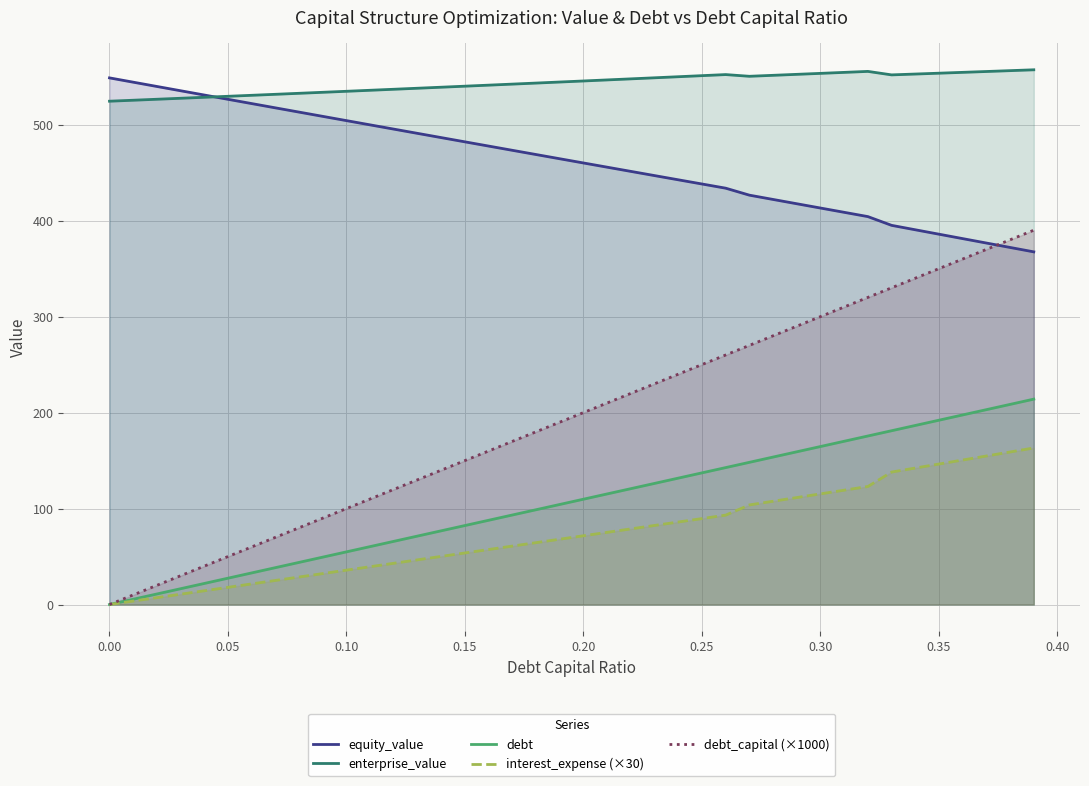

What is the difference between the maximum and minimum values in the enterprise_value series?

32.7